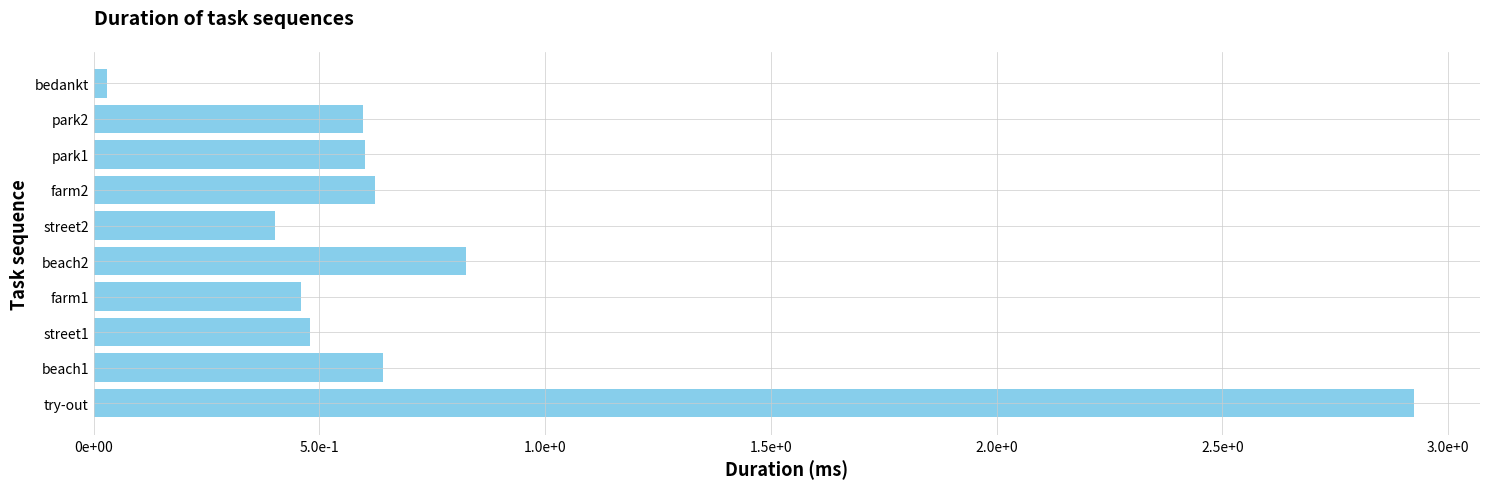

How many bars are there in total?

10